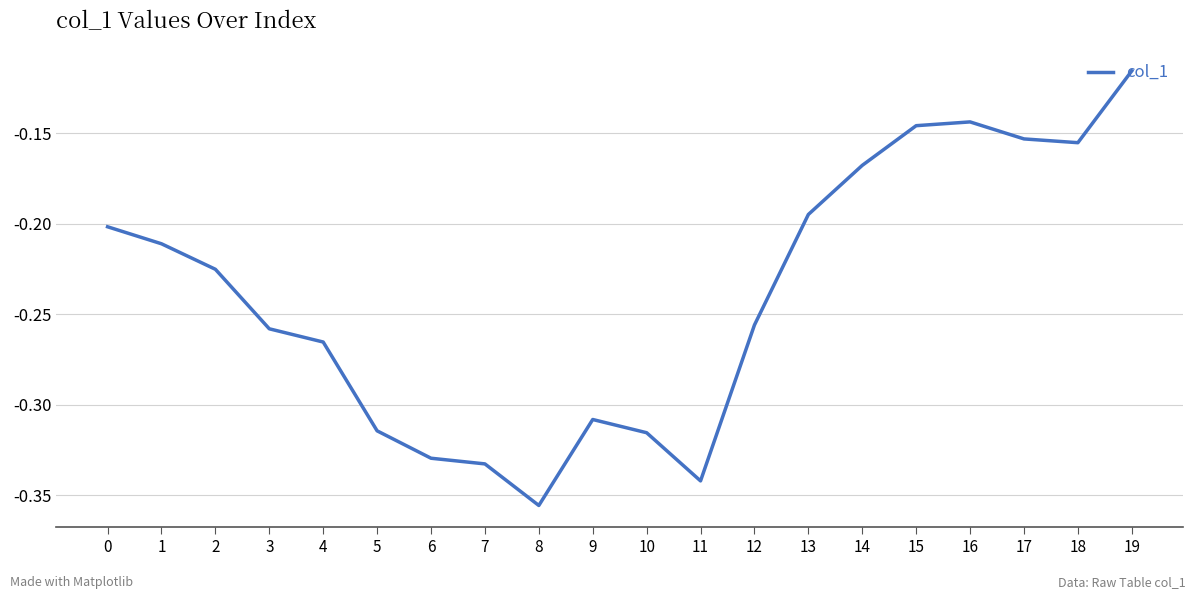

The chart shows a value of -0.3 at 2. True or false?

False